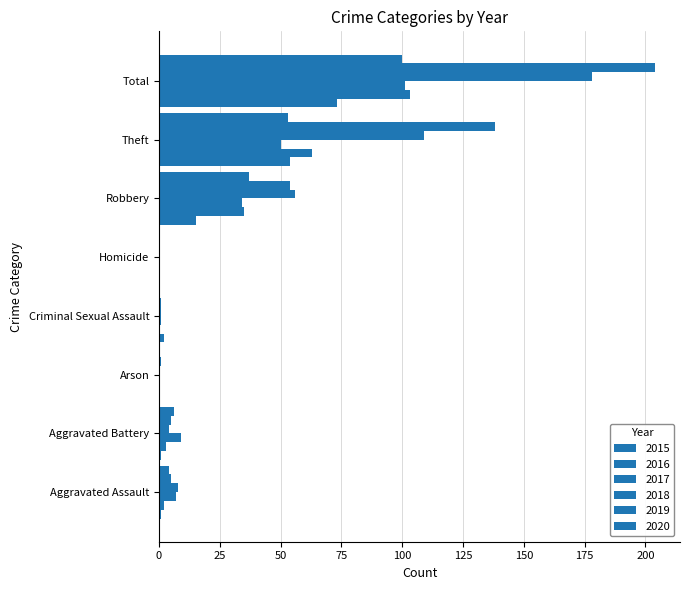

How many data points does each series have?

8